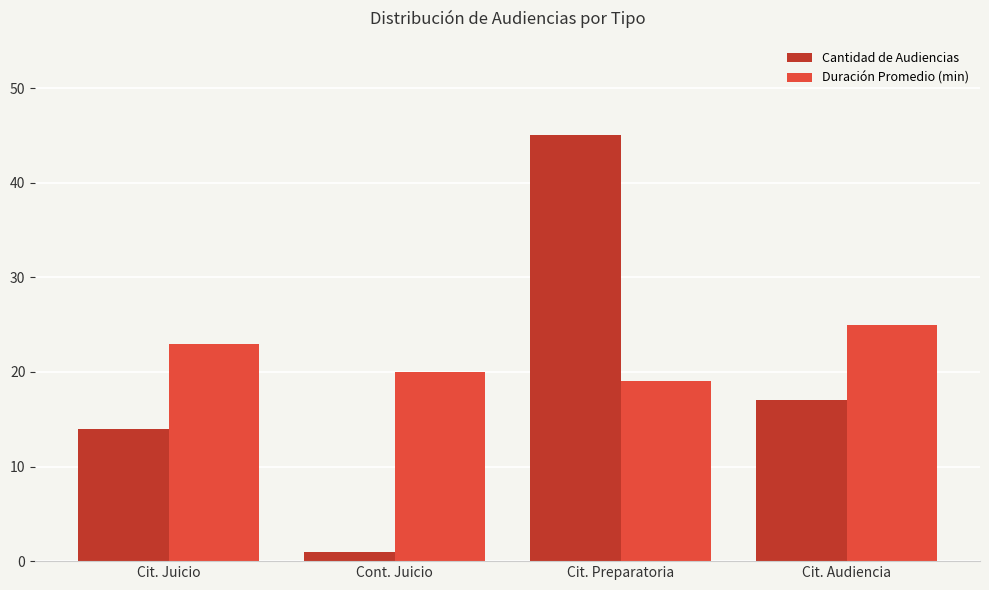

Is it true that Duración Promedio (min) equals 10 at Cit. Audiencia?

False